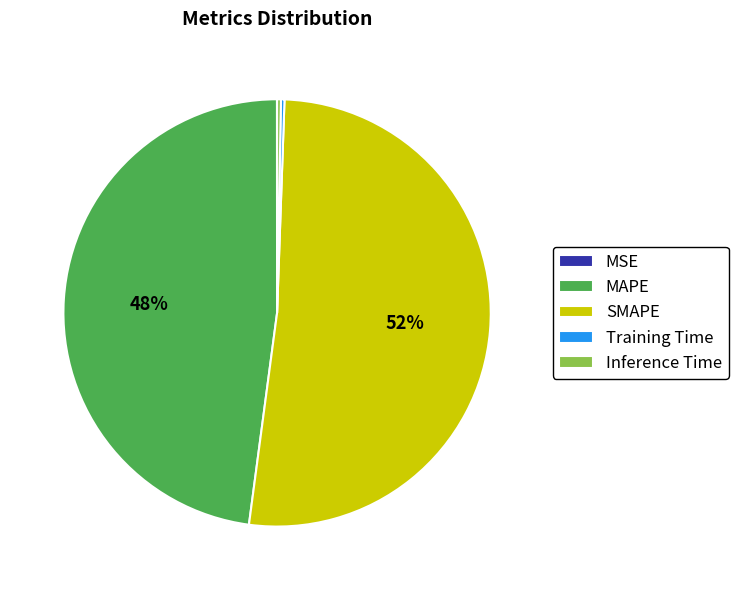

To the nearest percent, what portion does MAPE represent?

48%